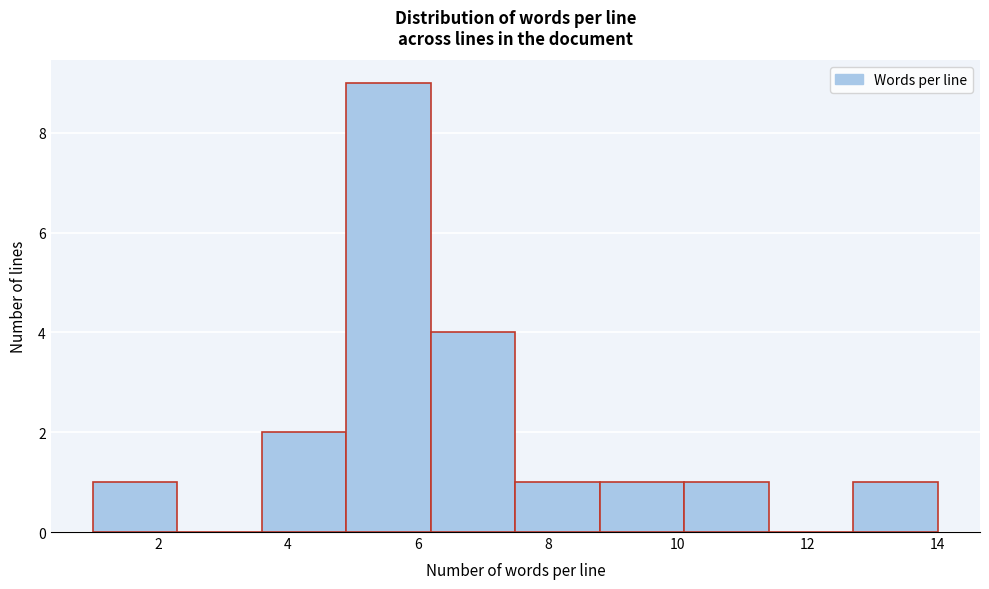

What is the height of the bar covering 4.9 to 6.2 on the x-axis? Neither the bar edges nor the heights are printed on the chart, so give them approximately, as read against the axes.

9